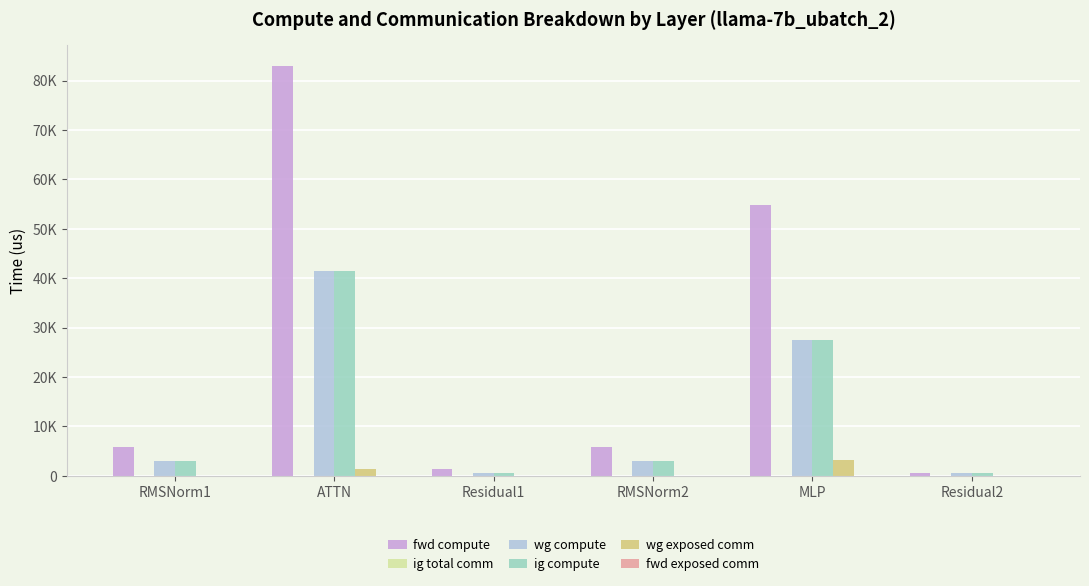

Between ATTN and Residual1, which series saw the biggest shift?

fwd compute